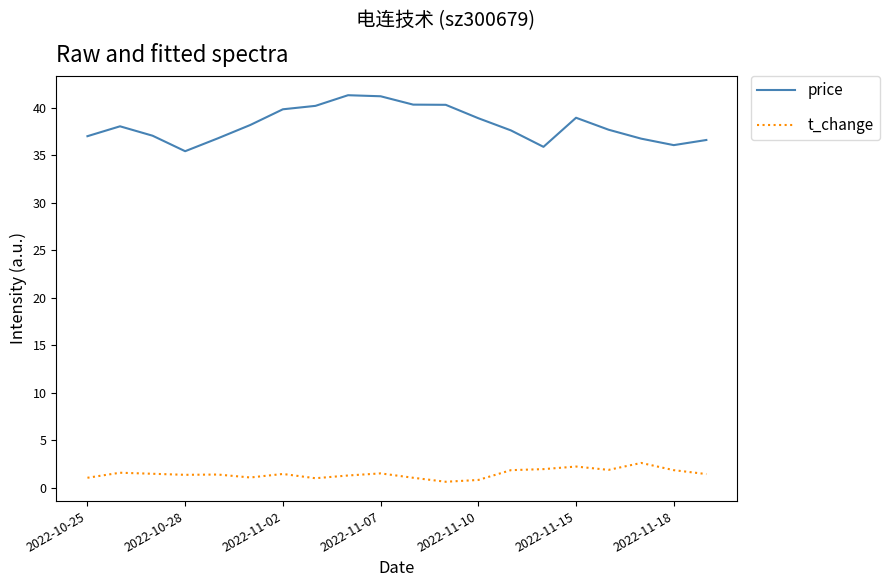

What is the maximum value for t_change?

2.6